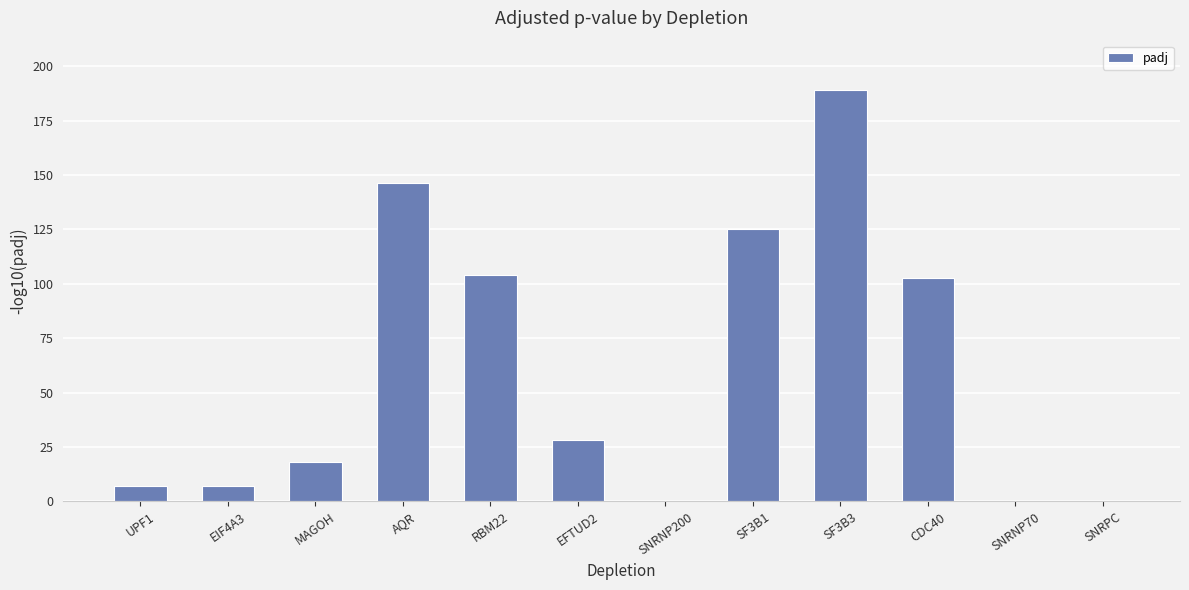

Which has a higher value, MAGOH or UPF1?

MAGOH